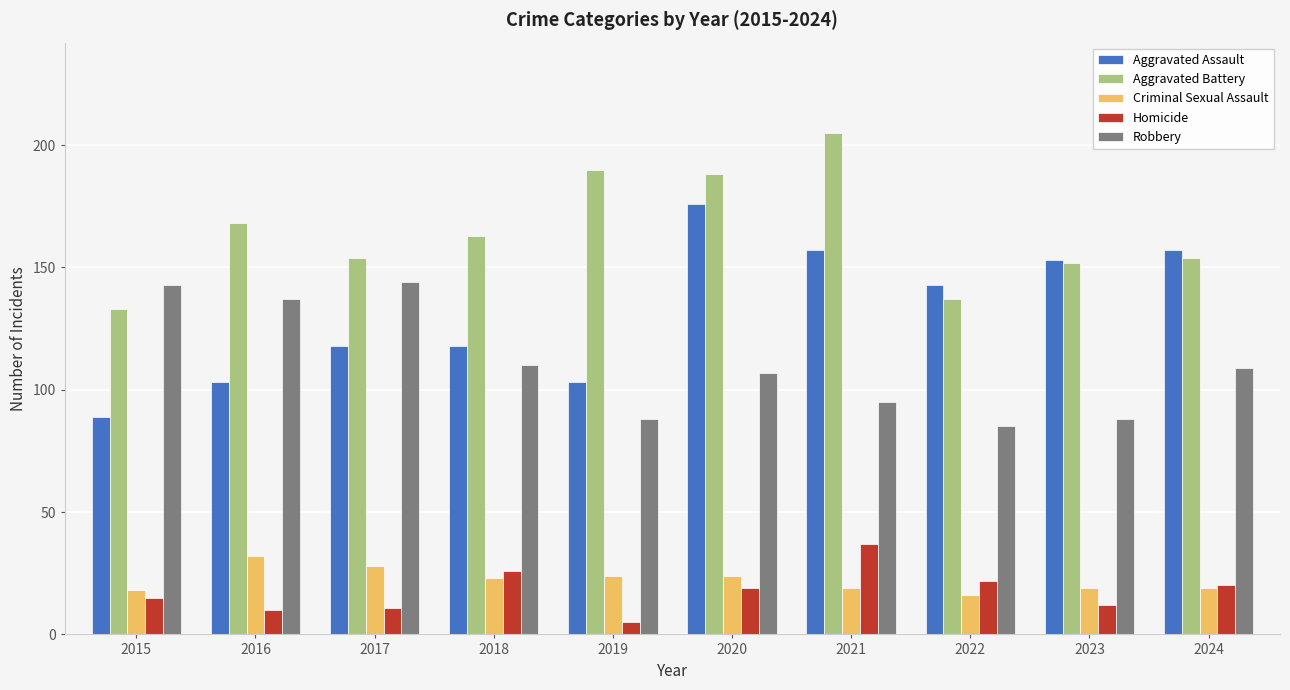

What is the total value across all series at 2021?

513